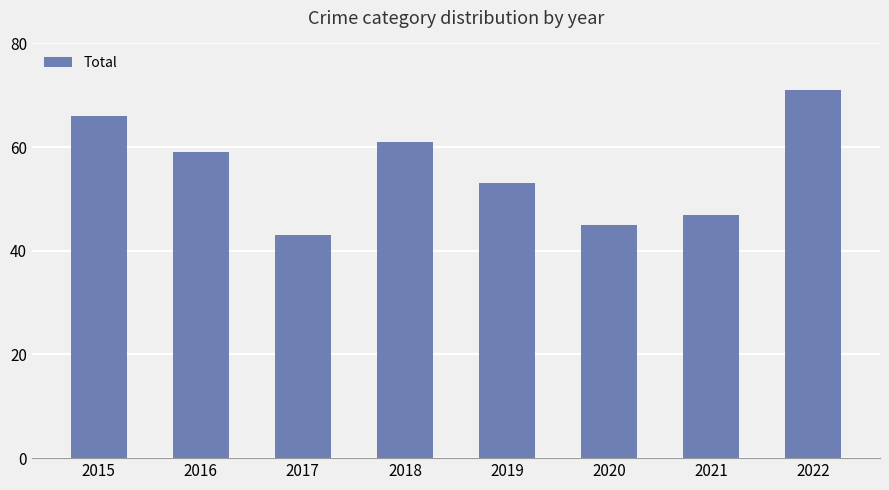

What is the sum of all values?

445